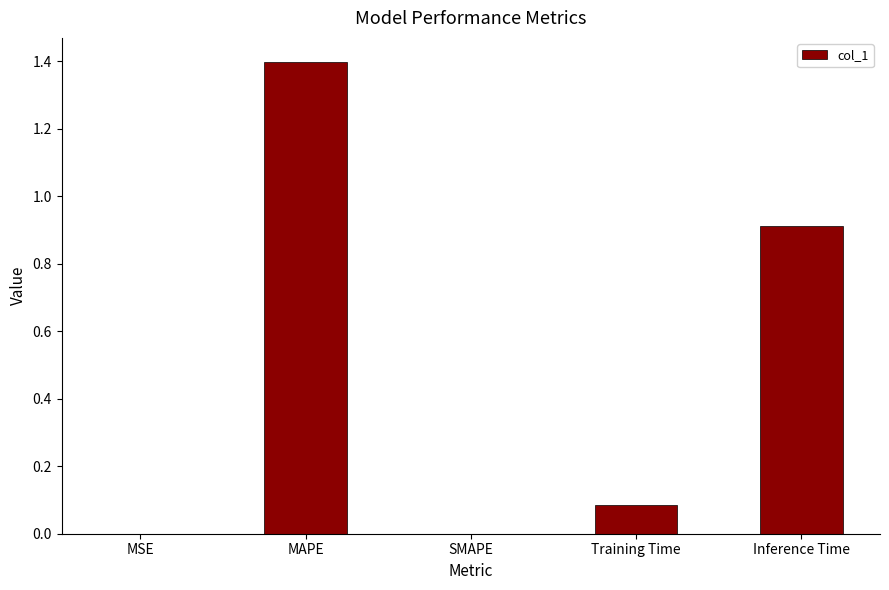

At which category does the chart reach its peak across all series?

MAPE